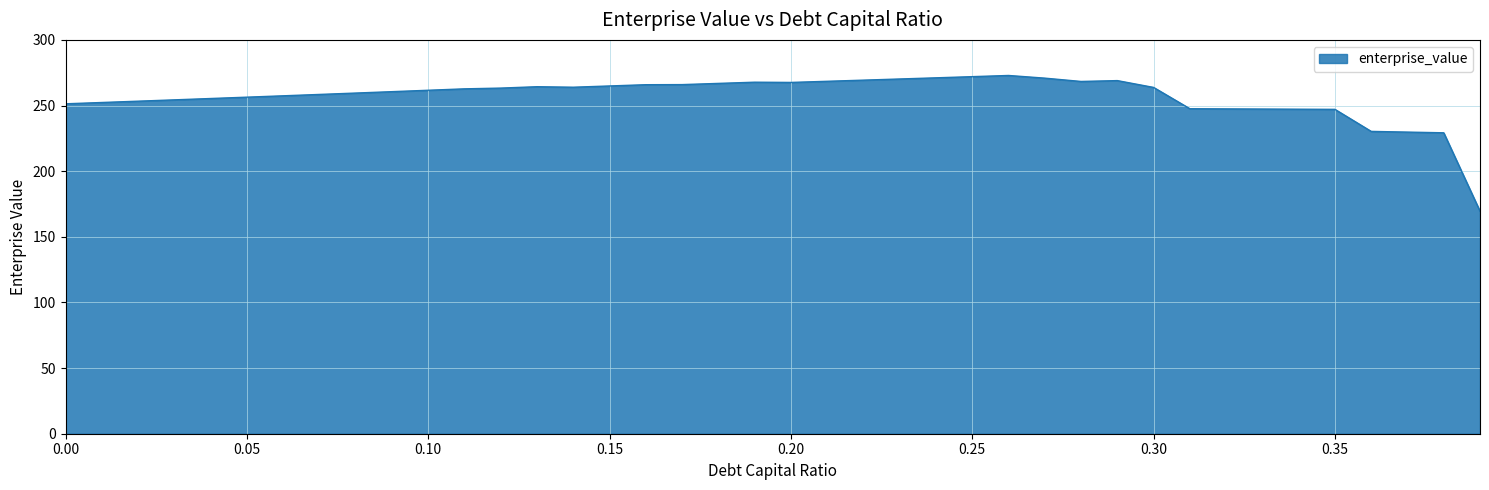

What is the smallest value displayed?

169.5